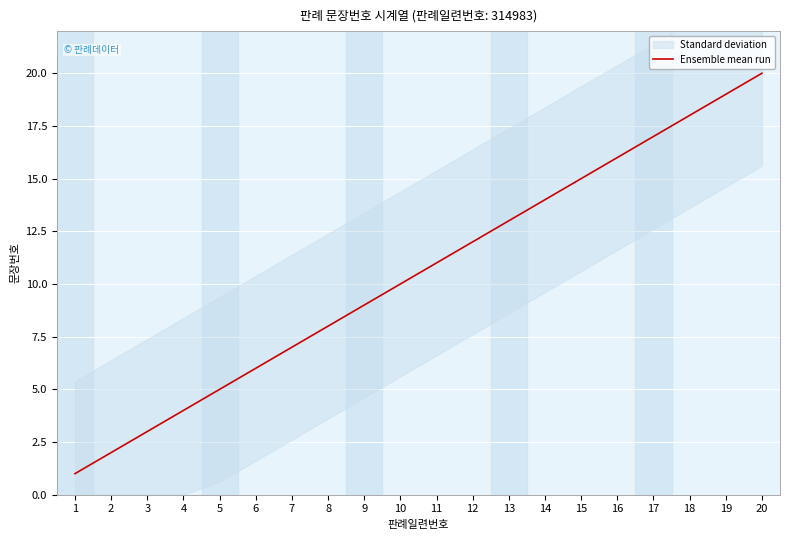

What is the sum of all values?

210